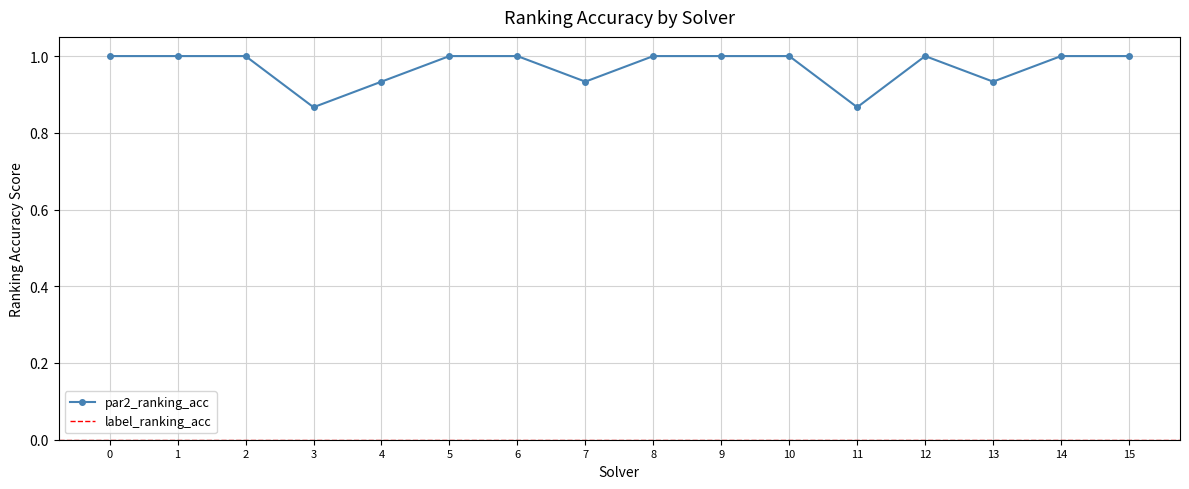

What is the smallest value displayed?

0.9